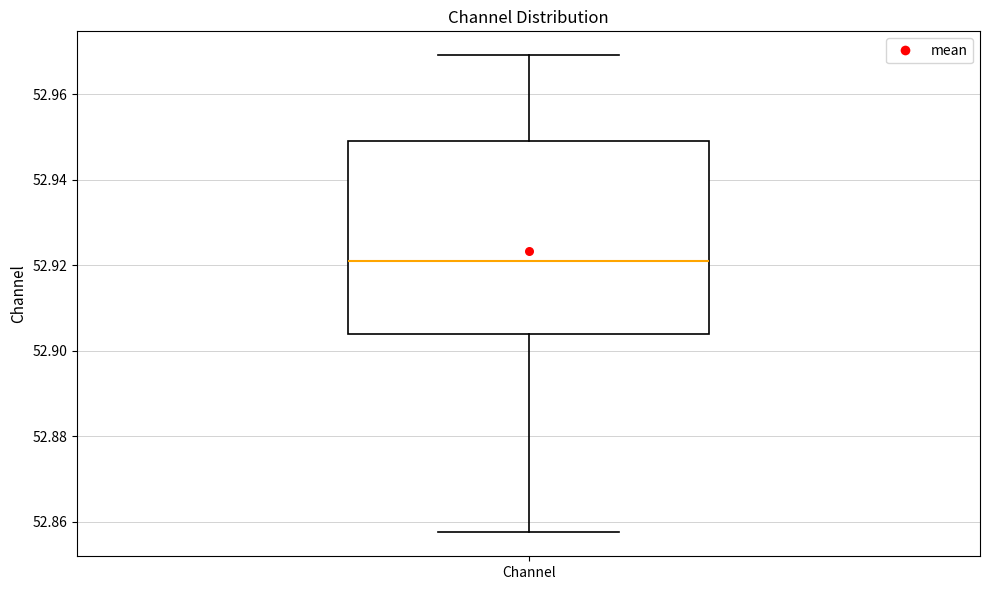

Read this box plot against the y-axis: the position of the median line, the range covered by the box, and the ends of both whiskers. The values are not printed on the chart, so give them approximately, as read against the axis.

median 52.920, box 52.904 to 52.950, whiskers 52.858 to 52.970